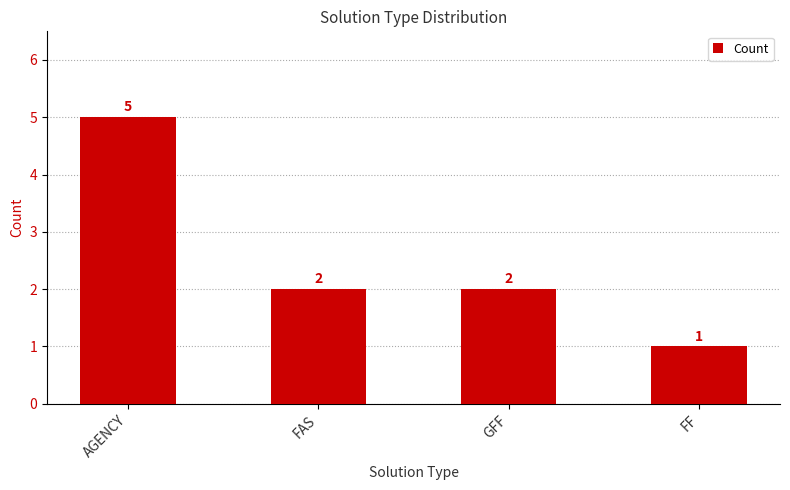

The chart shows a value of 3 at FAS. True or false?

False